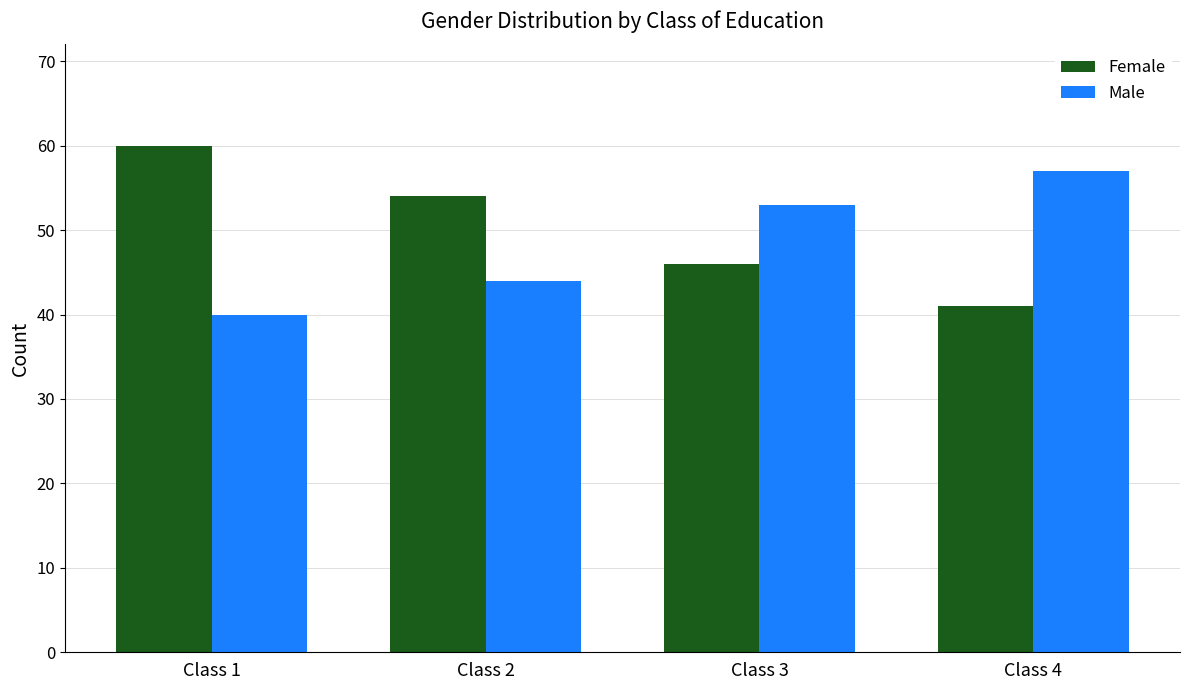

Which category has the lowest value in the Male series?

Class 1